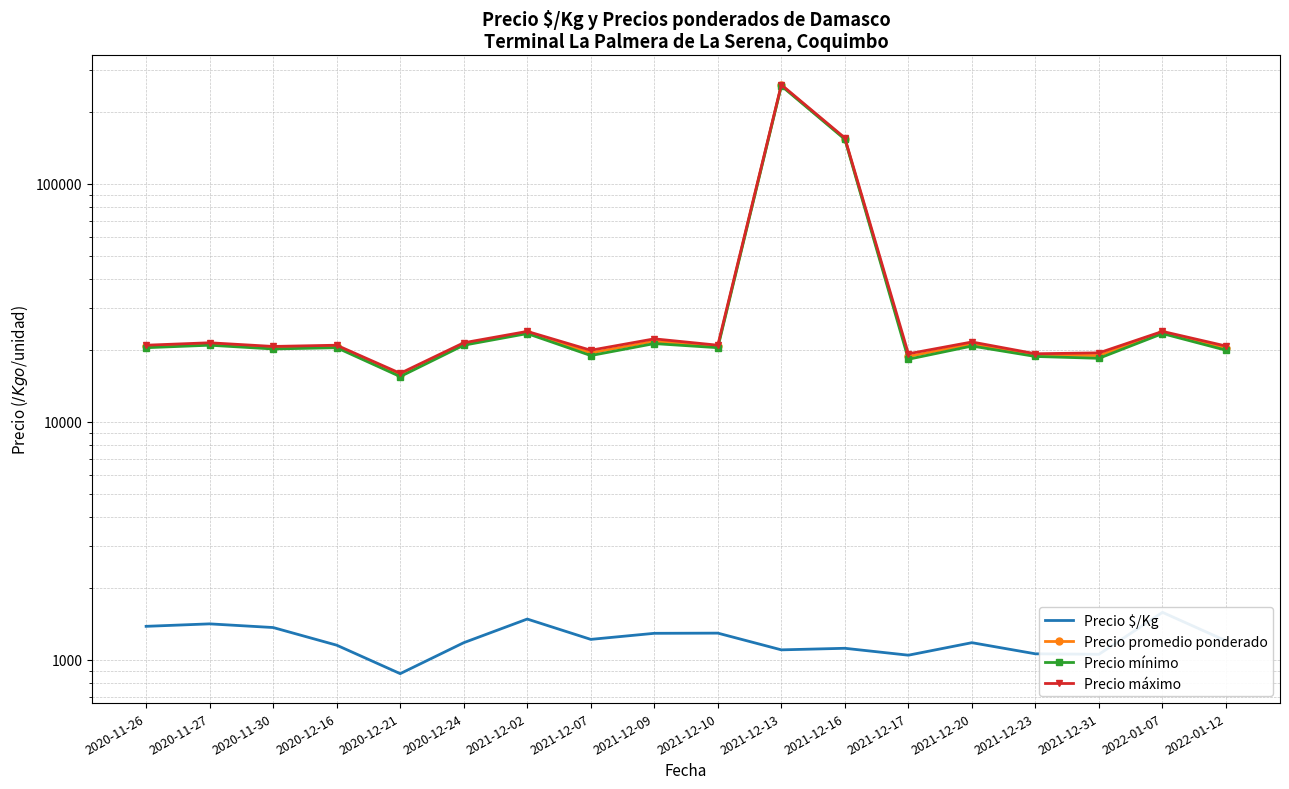

What is the sum of all Precio mínimo values?

735333.3